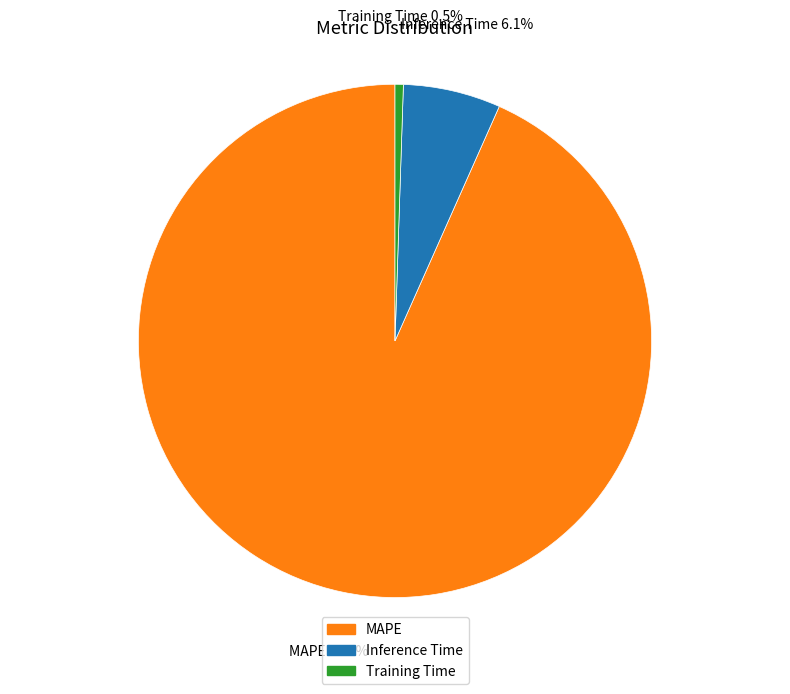

Rank the categories by value from lowest to highest.

Training Time, Inference Time, MAPE